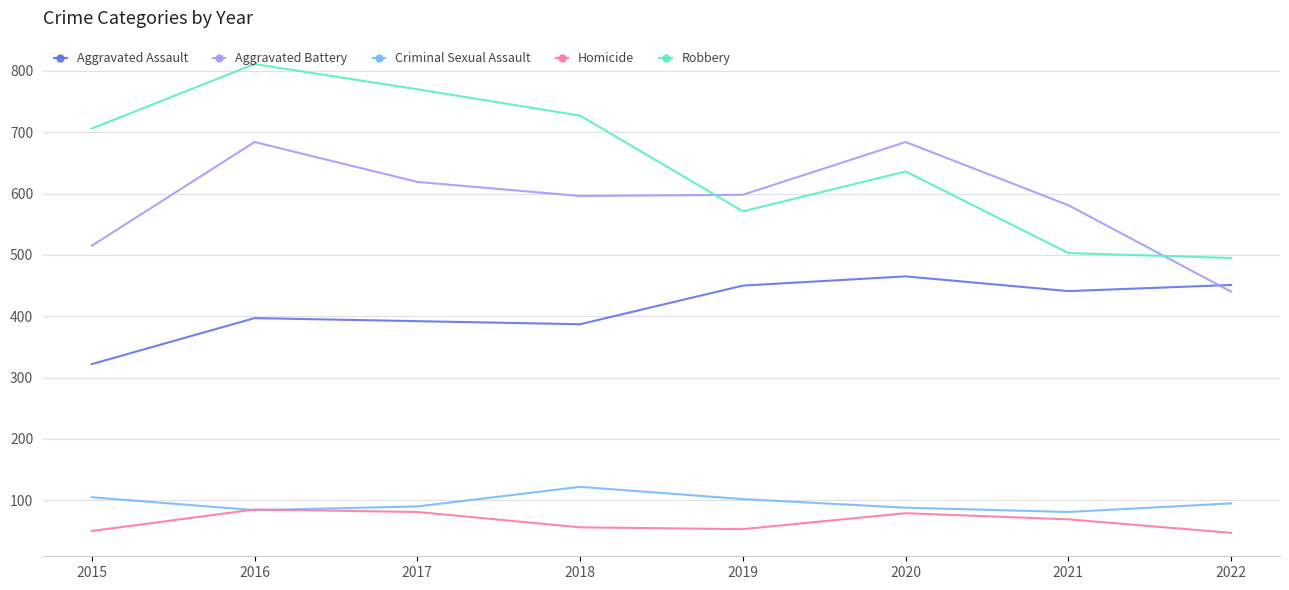

What is the total value across all series at 2017?

1952